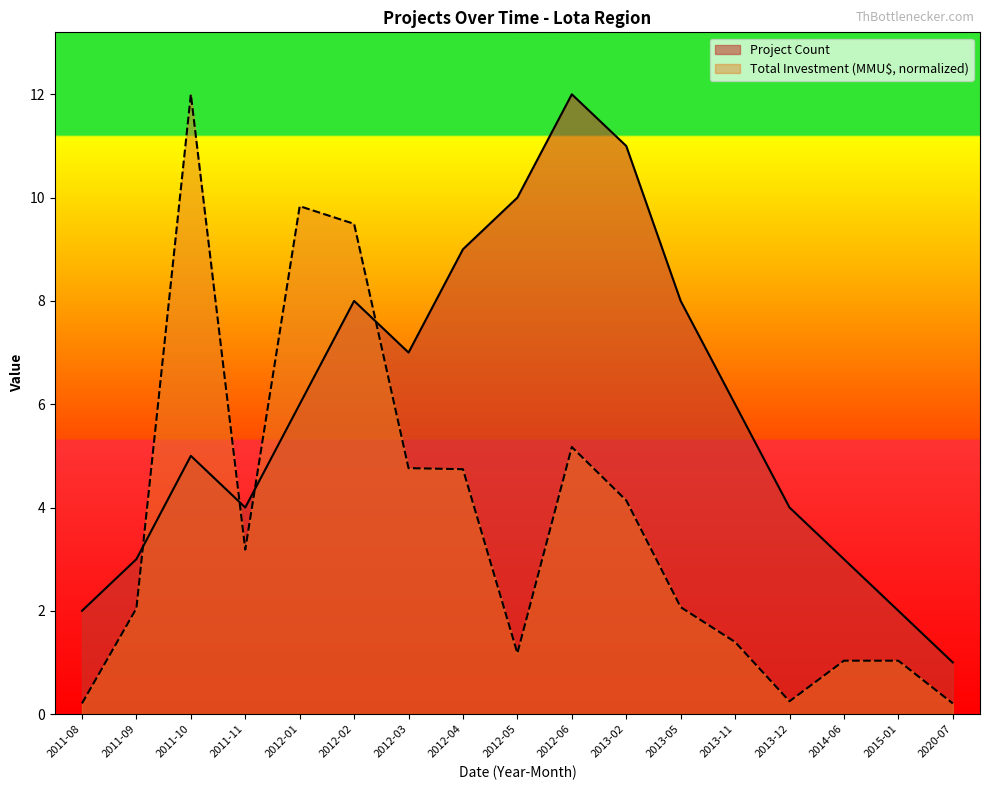

Reading right to left, extract all data points from this chart.

Project Count: 2020-07=1.0	2015-01=2.0	2014-06=3.0	2013-12=4.0	2013-11=6.0	2013-05=8.0	2013-02=11.0	2012-06=12.0	2012-05=10.0	2012-04=9.0	2012-03=7.0	2012-02=8.0	2012-01=6.0	2011-11=4.0	2011-10=5.0	2011-09=3.0	2011-08=2.0
Total Investment (MMU$): 2020-07=0.2	2015-01=1.0	2014-06=1.0	2013-12=0.2	2013-11=1.4	2013-05=2.1	2013-02=4.1	2012-06=5.2	2012-05=1.2	2012-04=4.7	2012-03=4.8	2012-02=9.5	2012-01=9.8	2011-11=3.2	2011-10=12.0	2011-09=2.0	2011-08=0.2